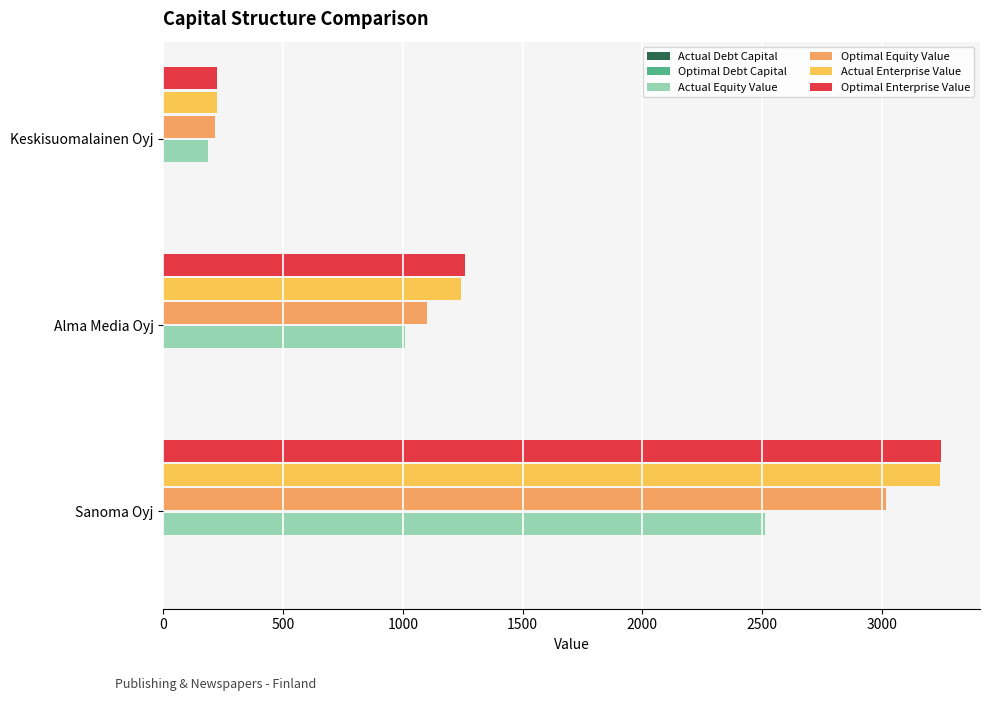

Where is Optimal Enterprise Value nearest to the value 1735?

Alma Media Oyj